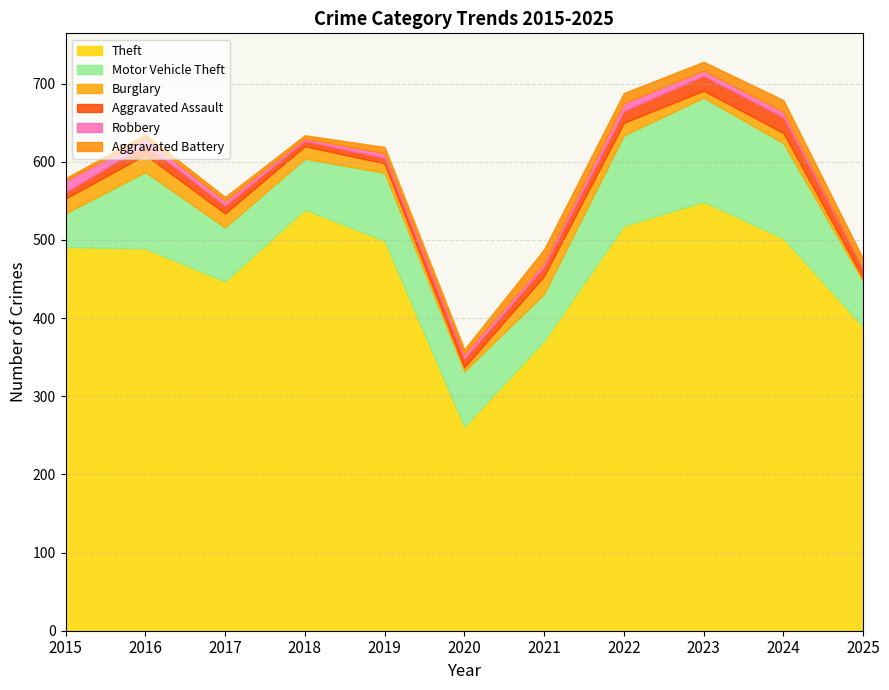

How many interior local valleys does the Aggravated Battery series have?

3